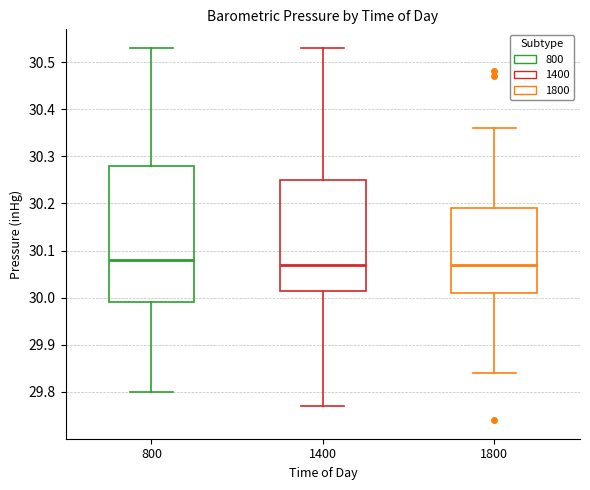

Reading left to right, read every box against the y-axis: the position of its median line, the range the box covers, and the ends of its whiskers. The values are not printed on the chart, so give them approximately, as read against the axis.

800: median 30.08, box 29.99 to 30.28, whiskers 29.80 to 30.53
1400: median 30.07, box 30.02 to 30.25, whiskers 29.77 to 30.53
1800: median 30.07, box 30.01 to 30.19, whiskers 29.84 to 30.36